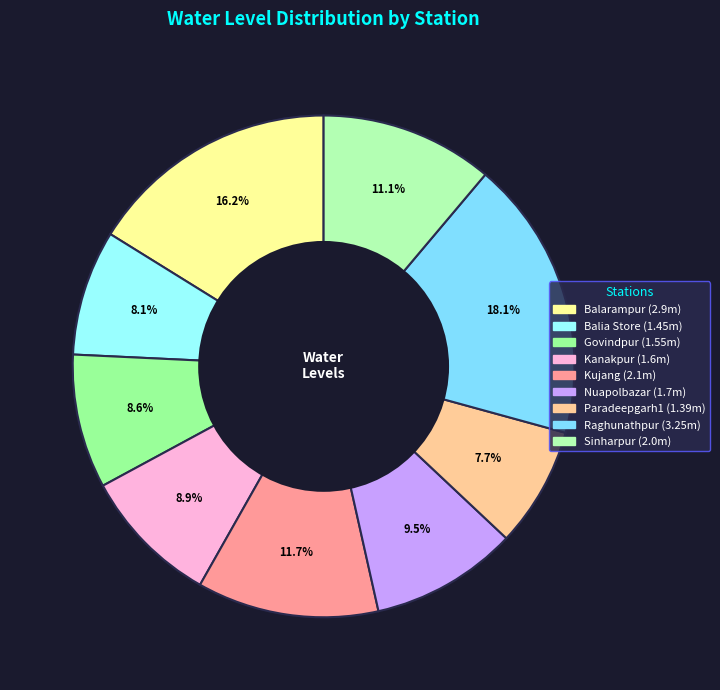

The Sinharpur slice represents 11% of the pie. True or false?

True